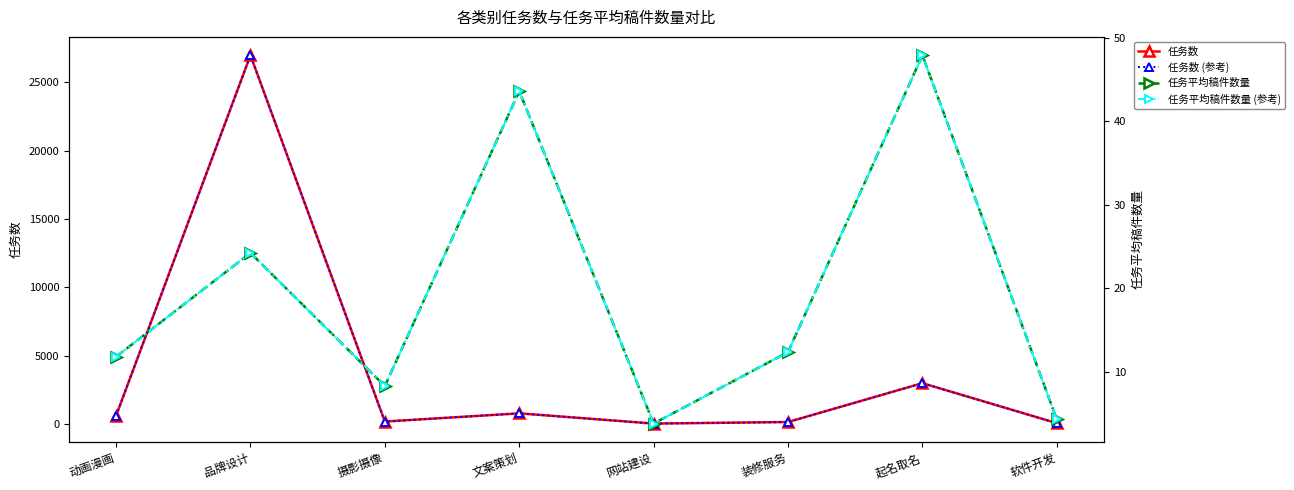

True or false: 任务平均稿件数量 (参考) and 任务数 cross at least once.

False